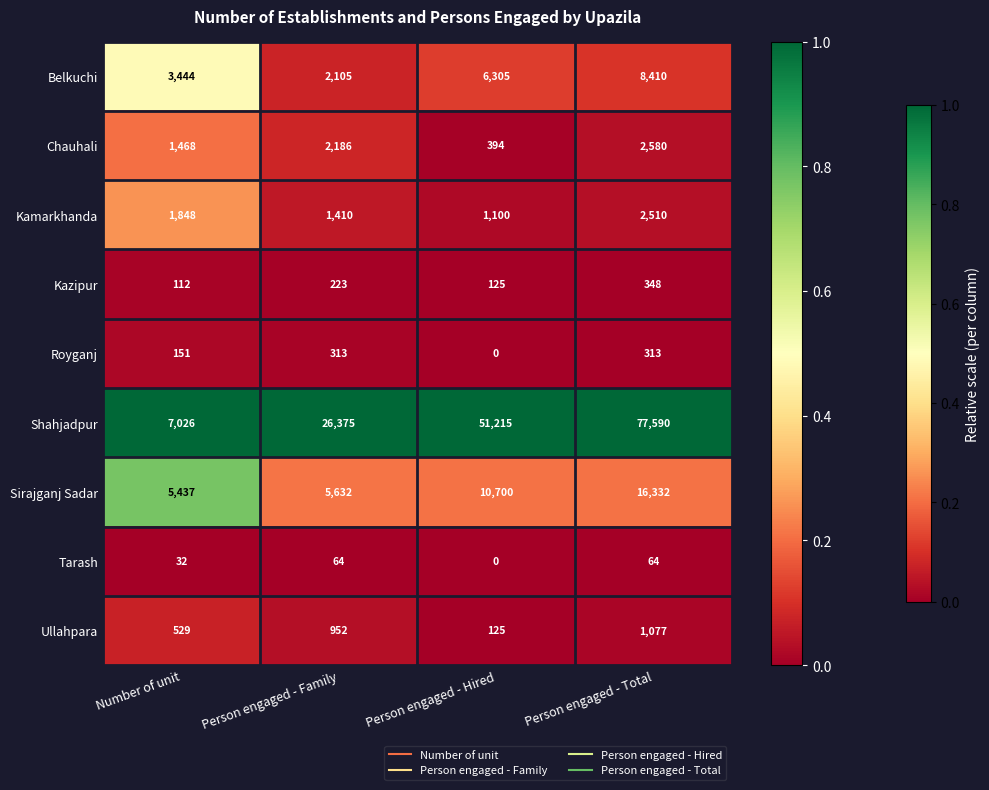

Is it true that Sirajganj Sadar equals 3369 at Number of unit?

False